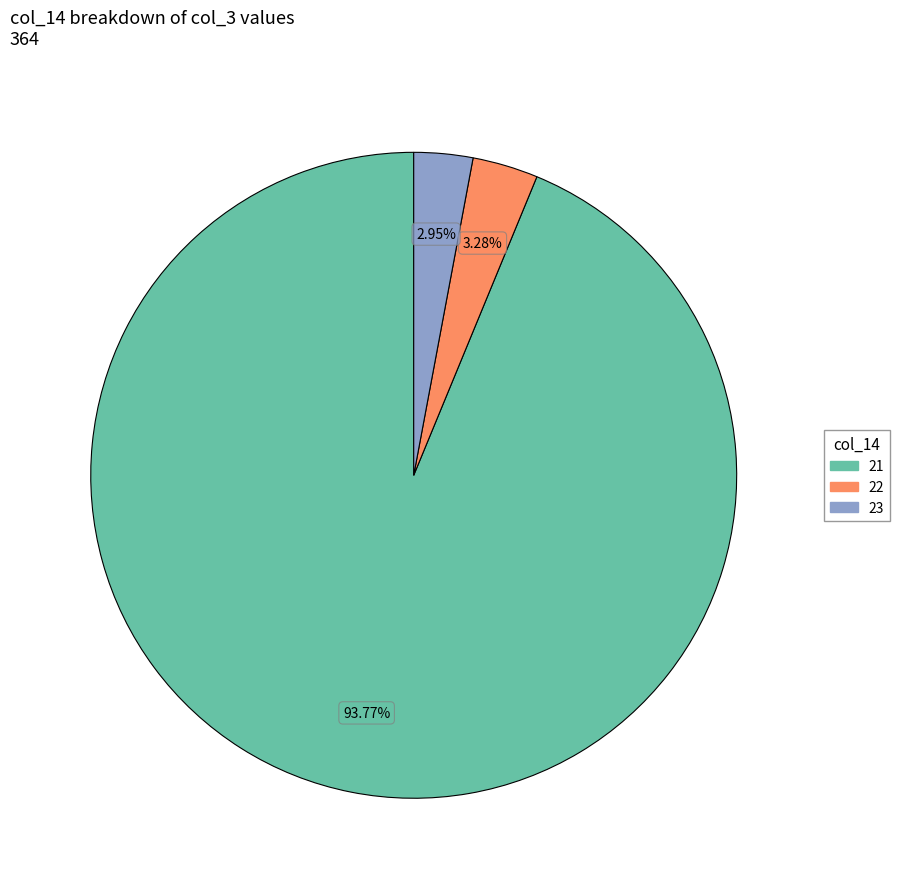

Is there a majority slice in this chart?

Yes